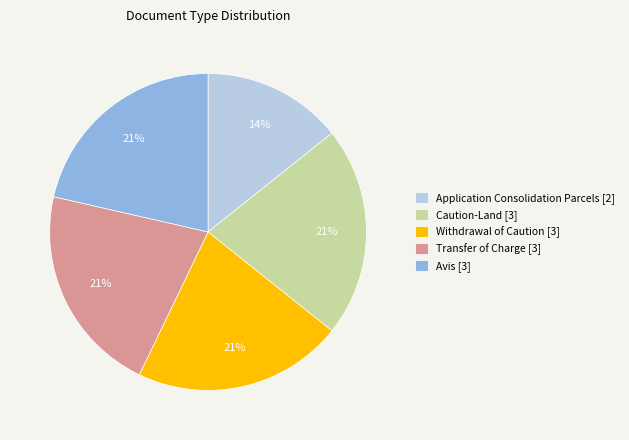

What is the ratio of the value at Application Consolidation Parcels [2] to the value at Transfer of Charge [3]?

0.7